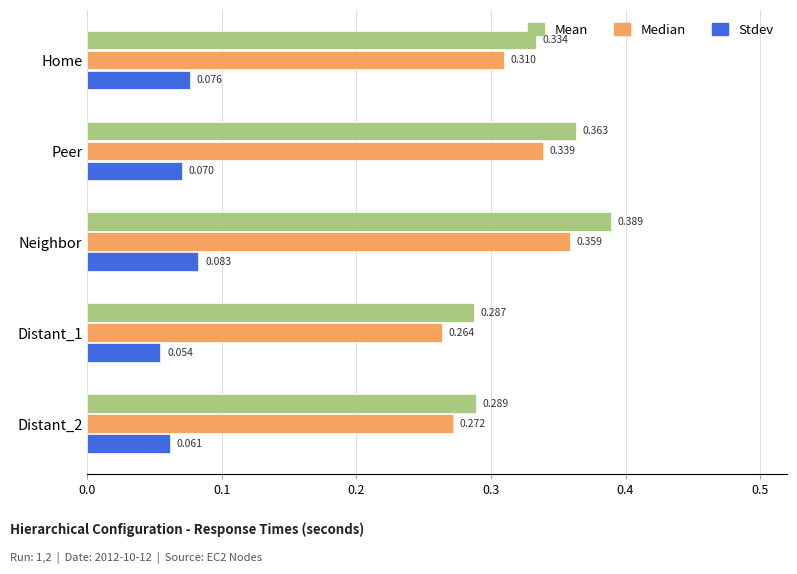

What are all the series names shown in the legend?

Mean, Median, Stdev